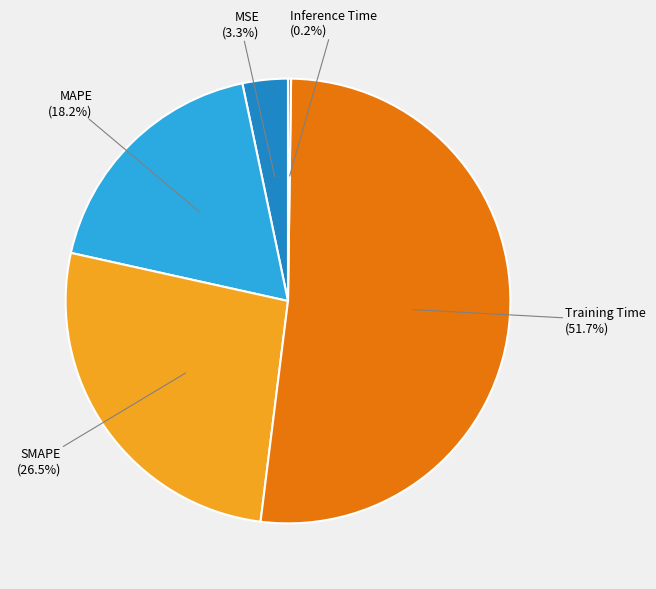

Do MAPE and MSE together represent more than half of the pie?

No